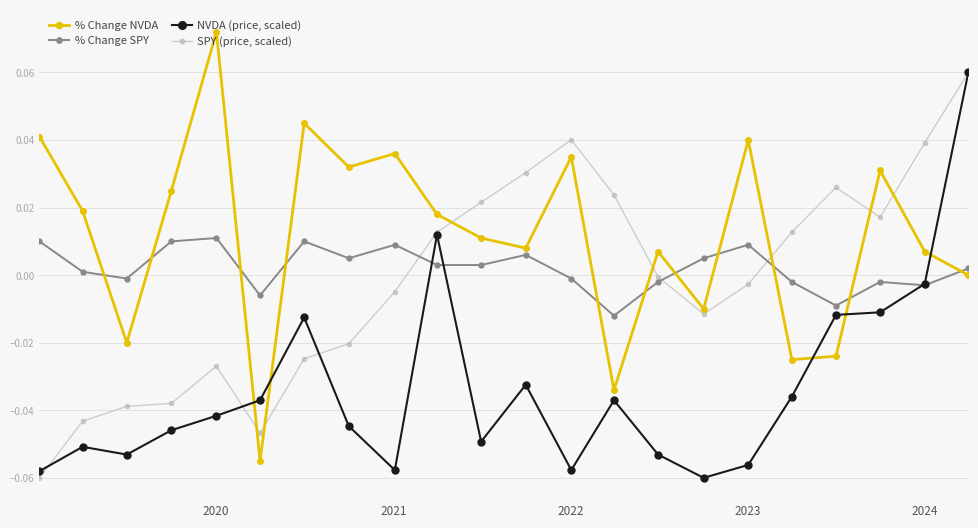

Which series has the widest spread of values?

% Change NVDA